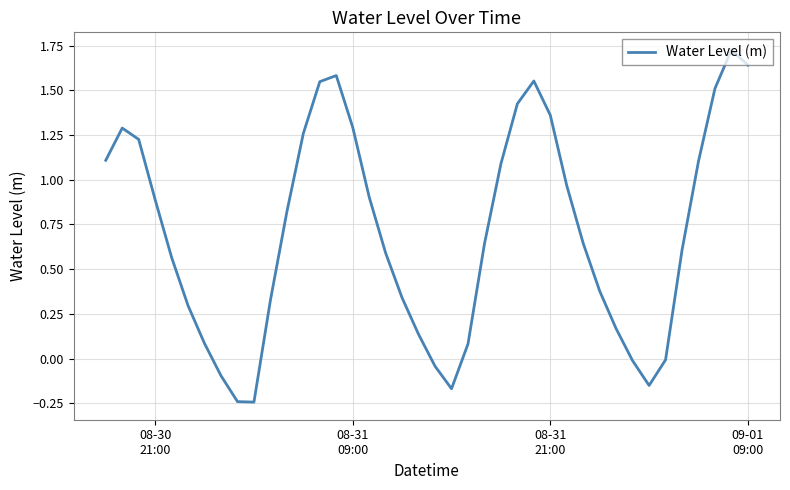

What is the difference between the maximum and minimum values?

2.0